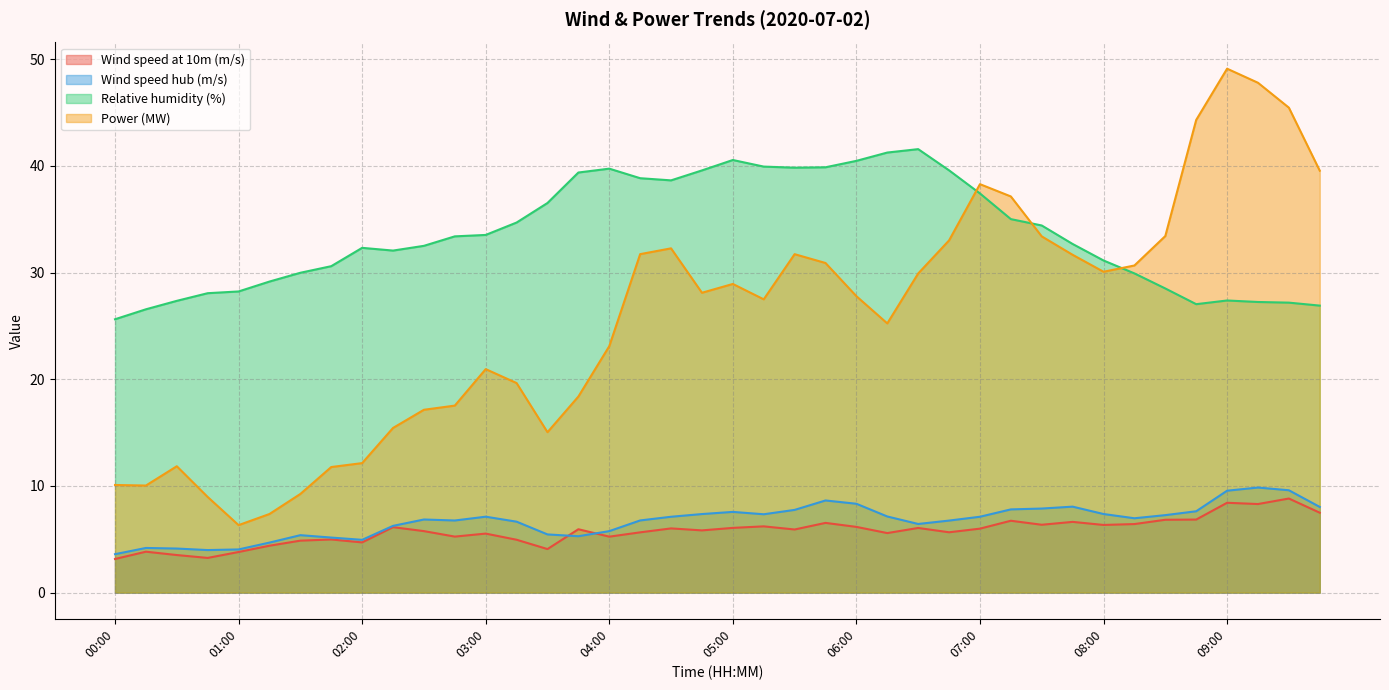

Is it true that Power (MW) equals 30.9 at 05:45?

True